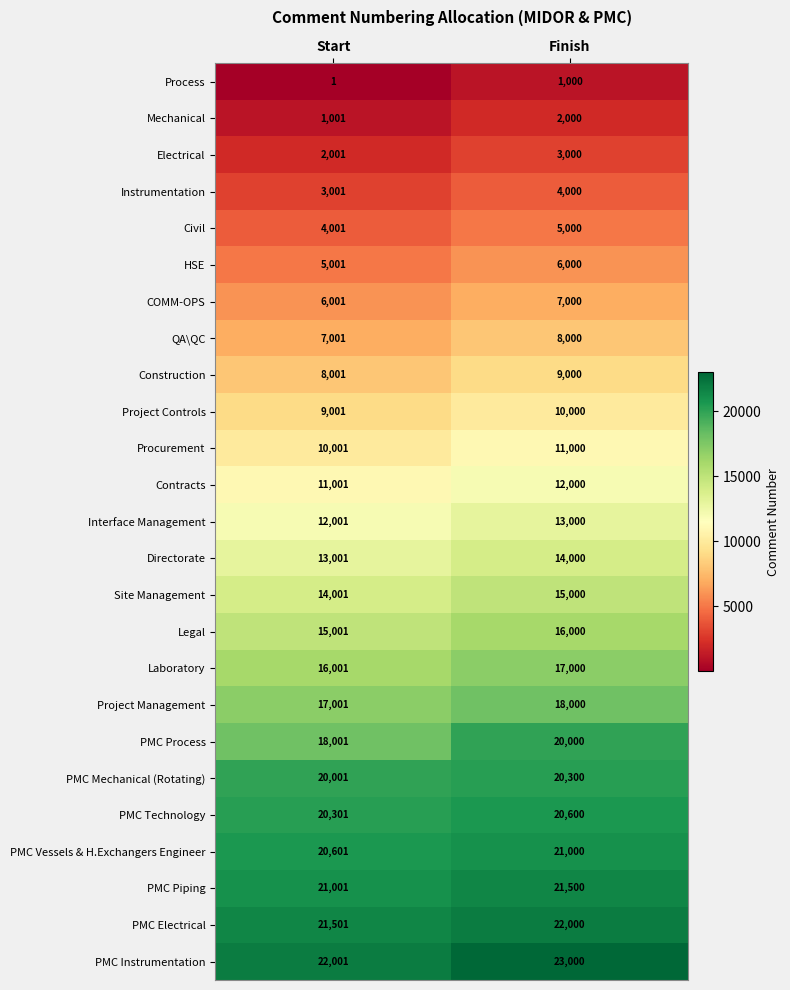

What is the approximate value of PMC Vessels & H.Exchangers Engineer at Finish, to the nearest 5?

21000